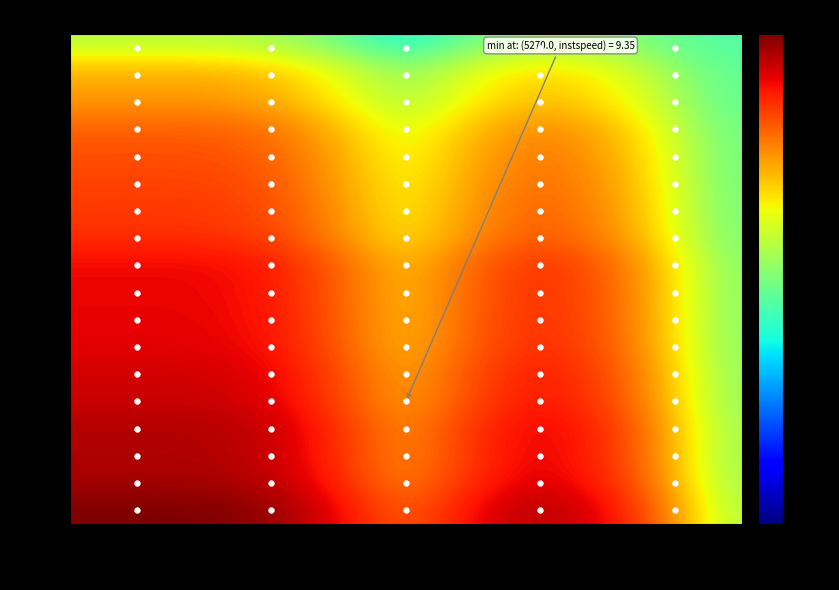

At which label does 3431.0 first exceed 2568?

entry